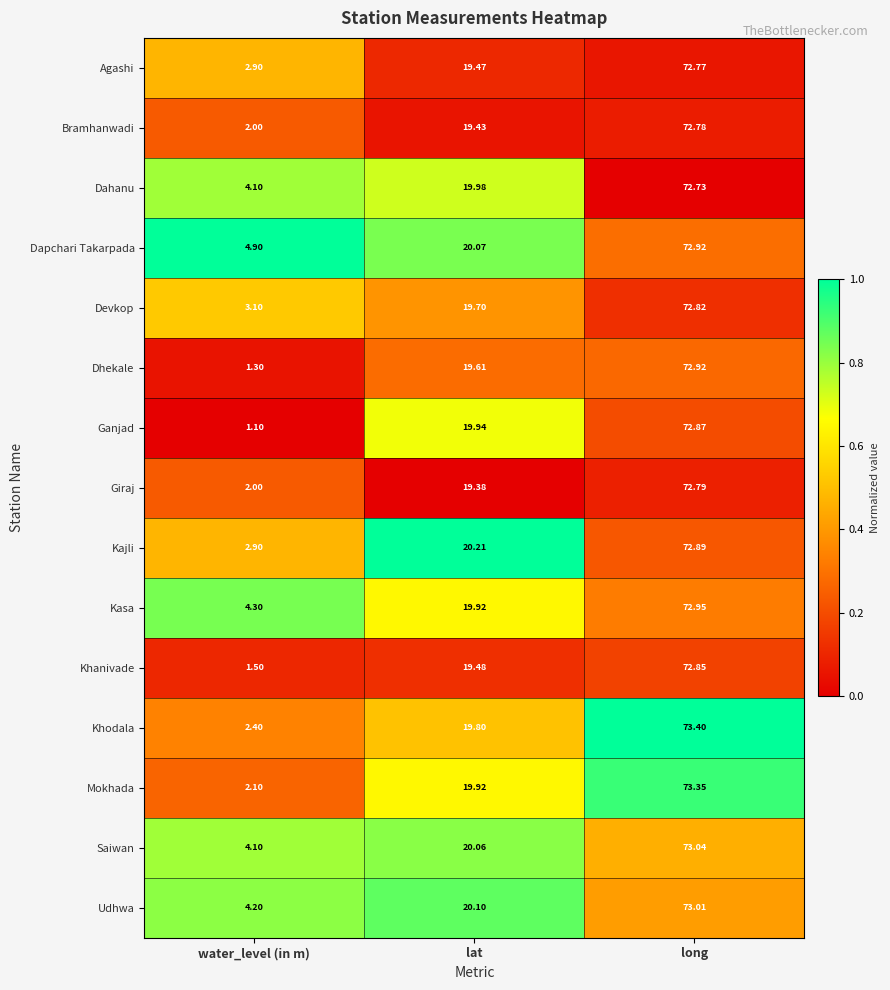

Which series changed the most between water_level (in m) and lat?

Ganjad